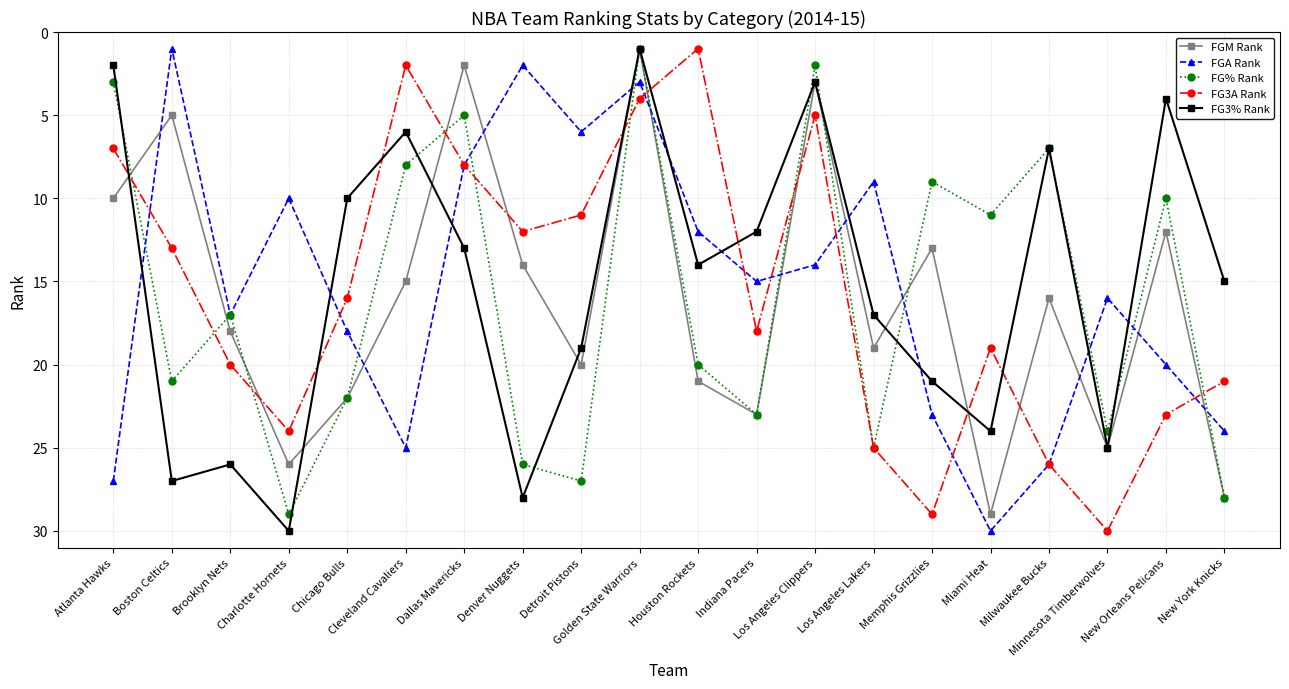

What is the label of the 14th point from the right?

Dallas Mavericks